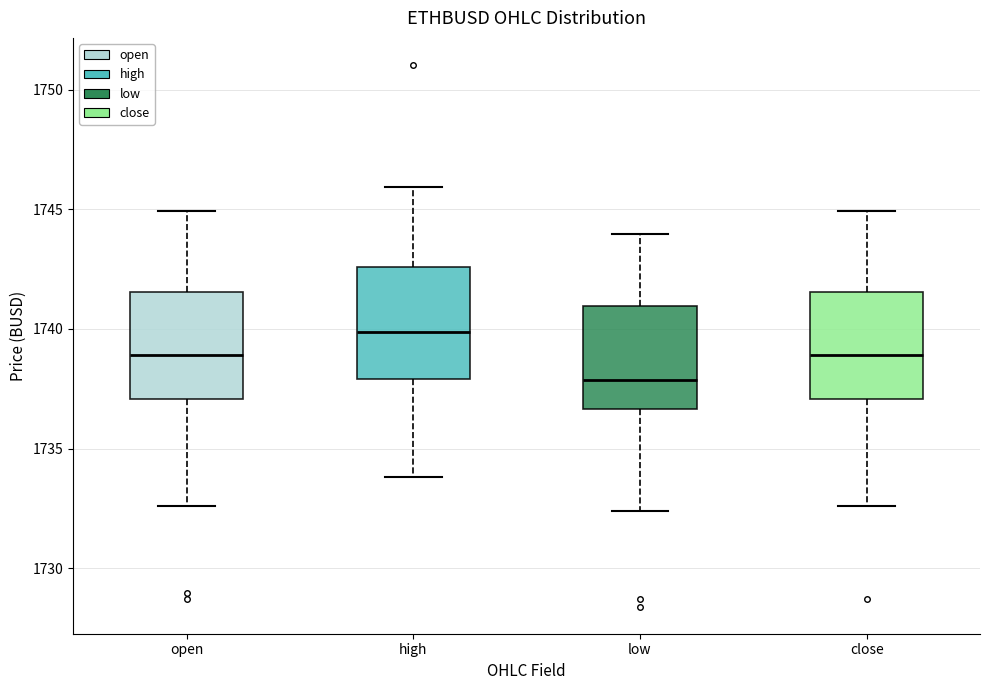

Which box has the lowest median line?

low